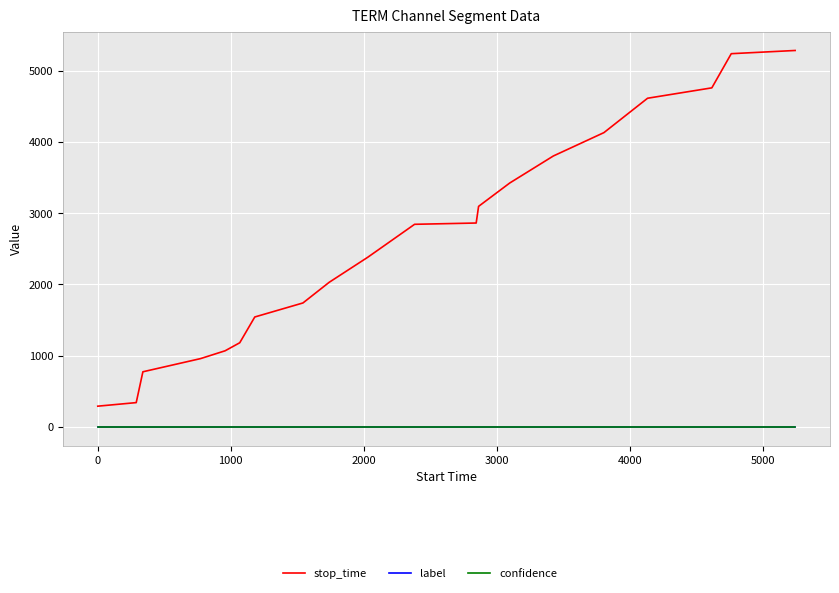

Which series has the largest range (max minus min)?

stop_time